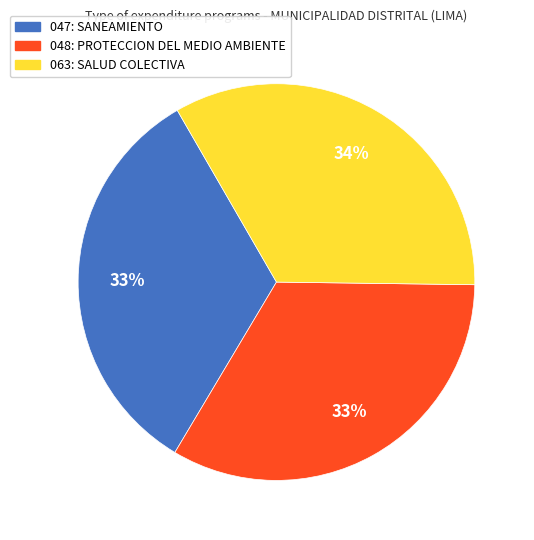

How many segments does this pie chart have?

3